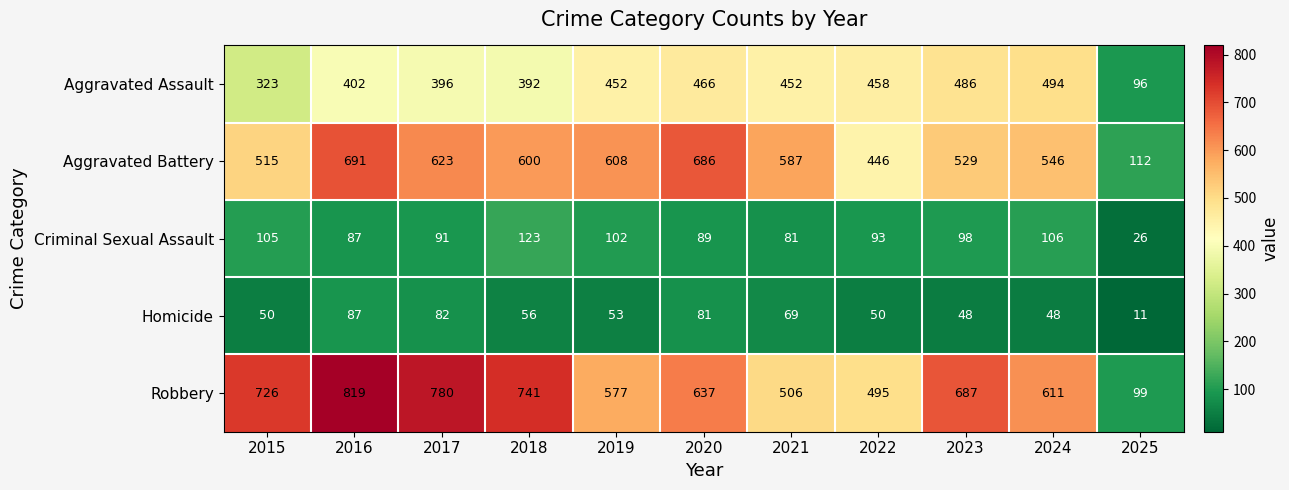

How many data points does each series have?

11